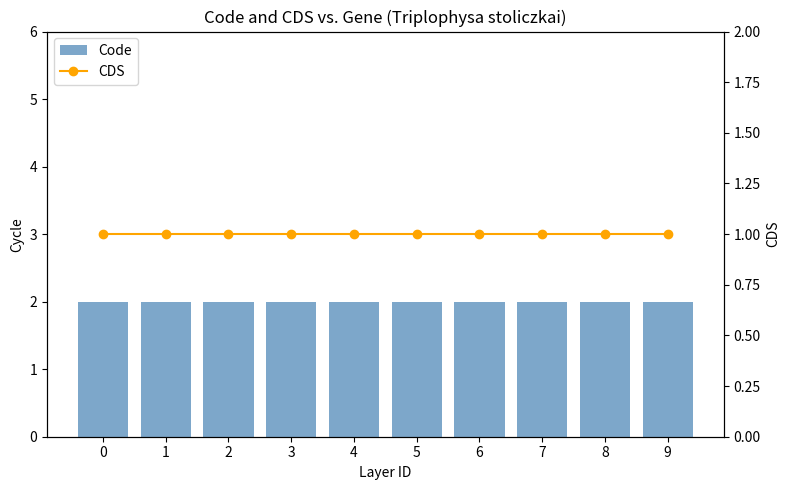

What is the spread (max minus min) of values at 1?

1